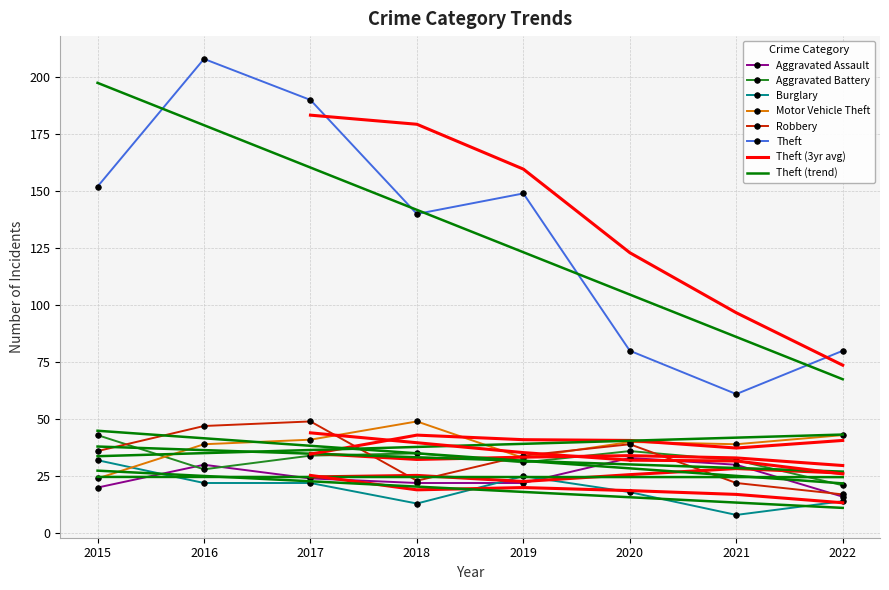

True or false: Robbery and Burglary intersect in this chart.

False